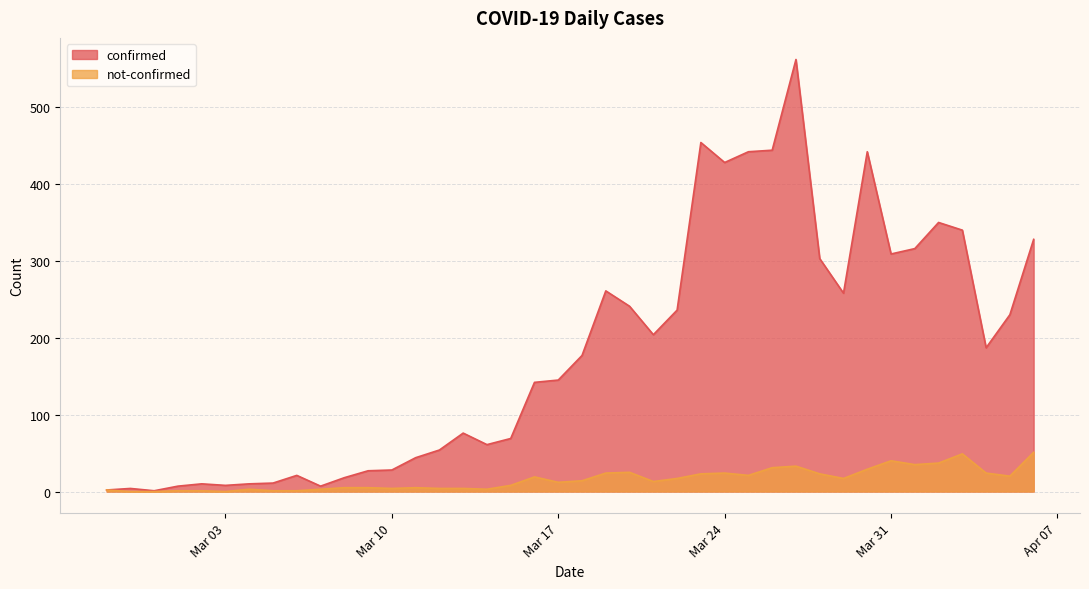

True or false: not-confirmed and confirmed cross at least once.

False